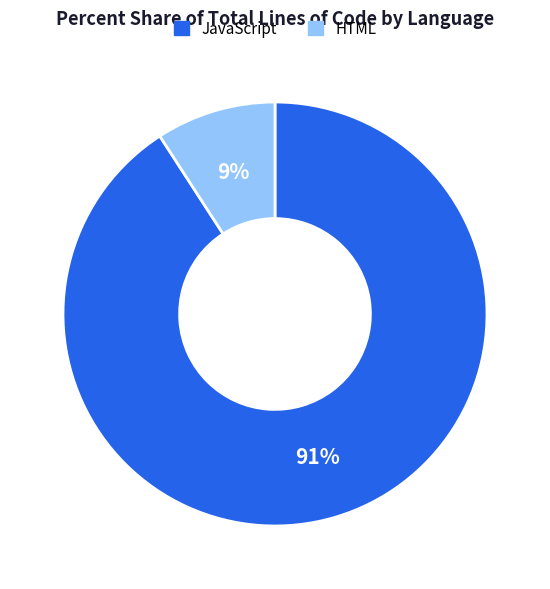

To the nearest percent, what is the difference between the largest and smallest slice percentages?

82%